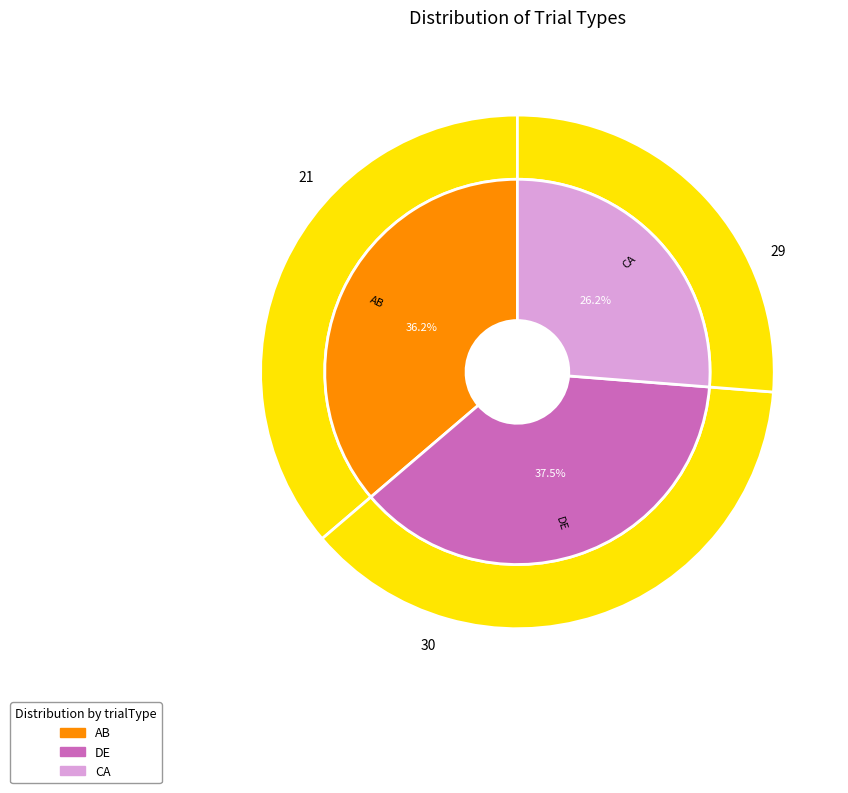

True or false: CA accounts for 15% of the total.

False